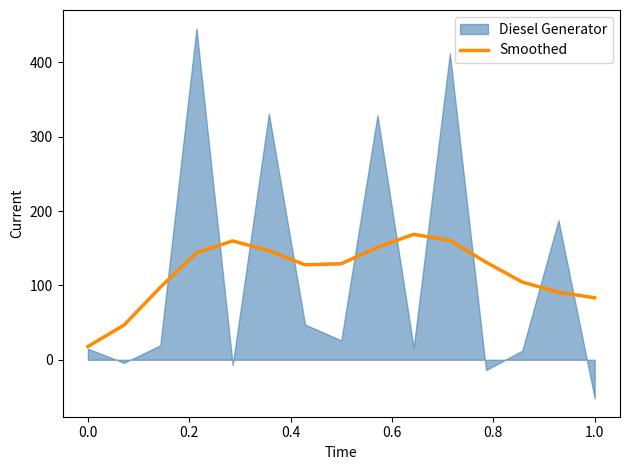

The value of Smoothed at 1.0 is 83.4. True or false?

True